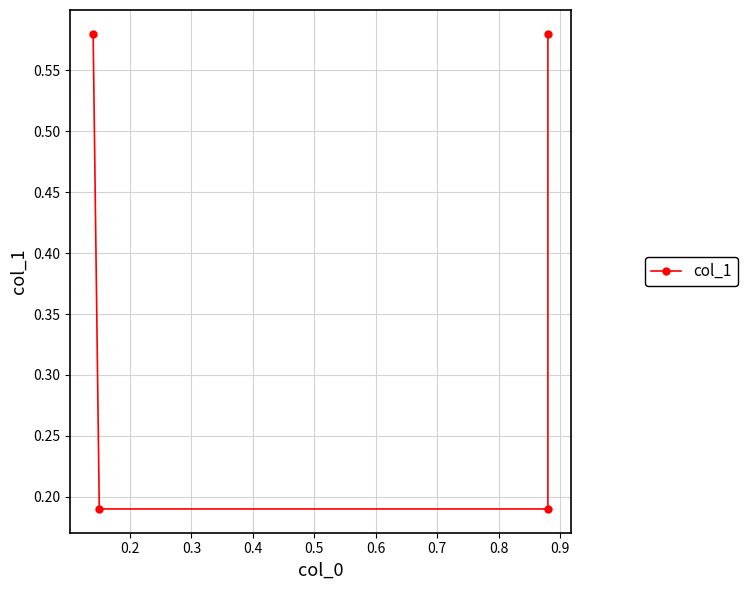

What is the value of the 3rd point from the left?

0.2